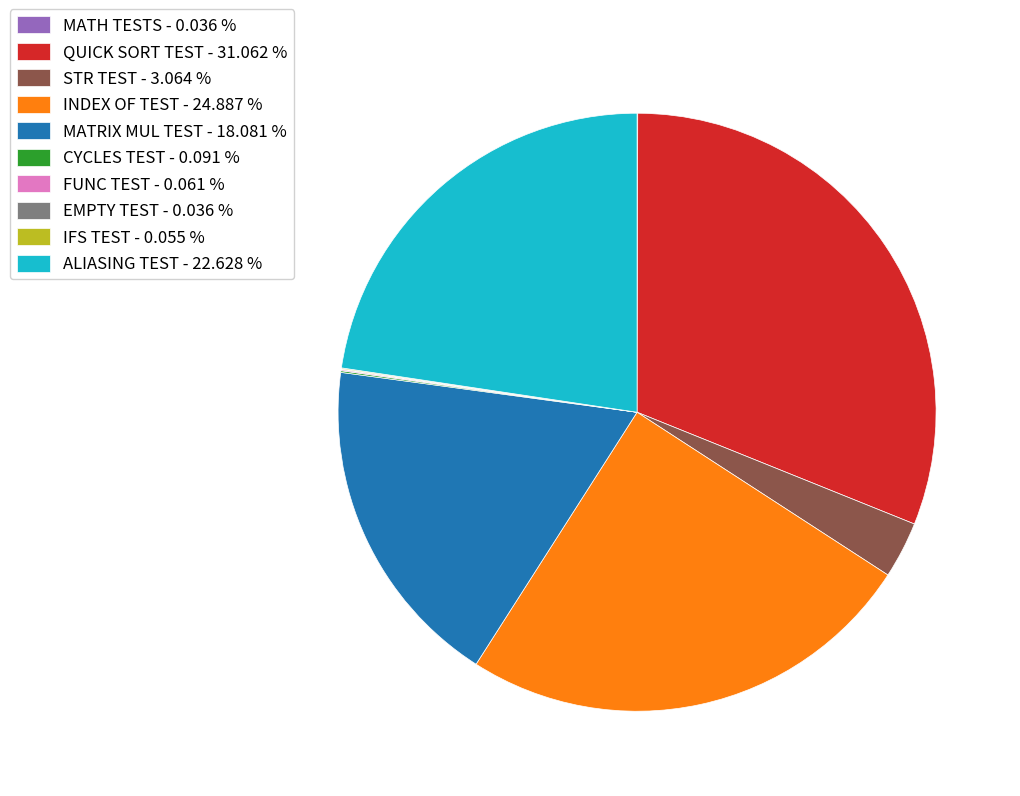

Is there any slice that represents more than half of the pie?

No